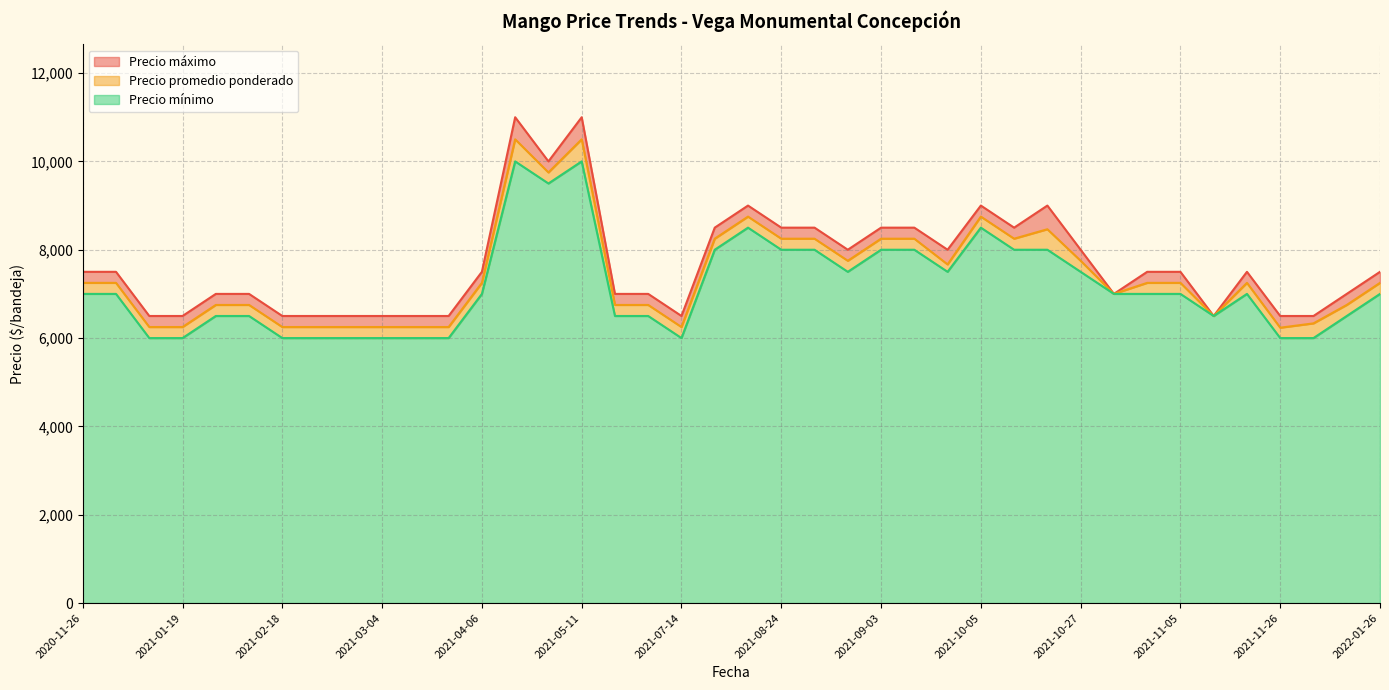

Which label corresponds to the smallest value in the chart?

2021-01-19